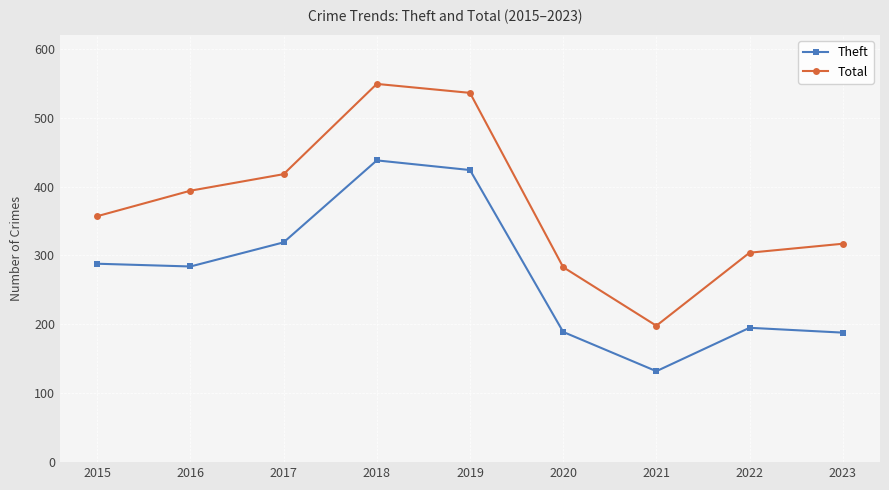

What is the value of the Theft point at the 3rd from the left?

319